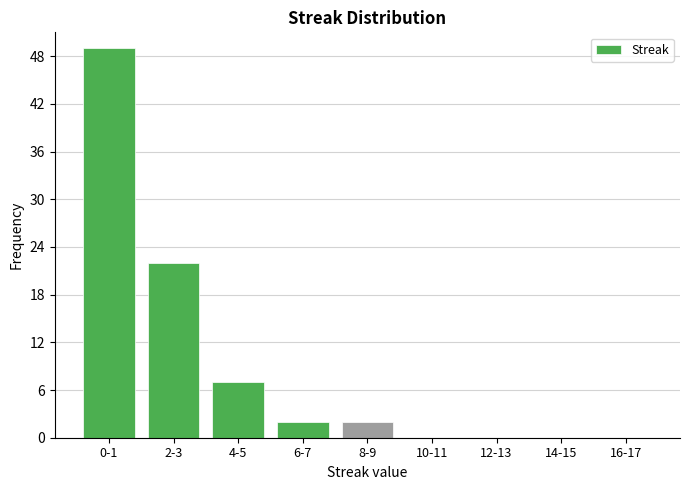

Reading left to right, what are all the values shown in this chart?

0-1=49	2-3=22	4-5=7	6-7=2	8-9=2	10-11=0	12-13=0	14-15=0	16-17=0